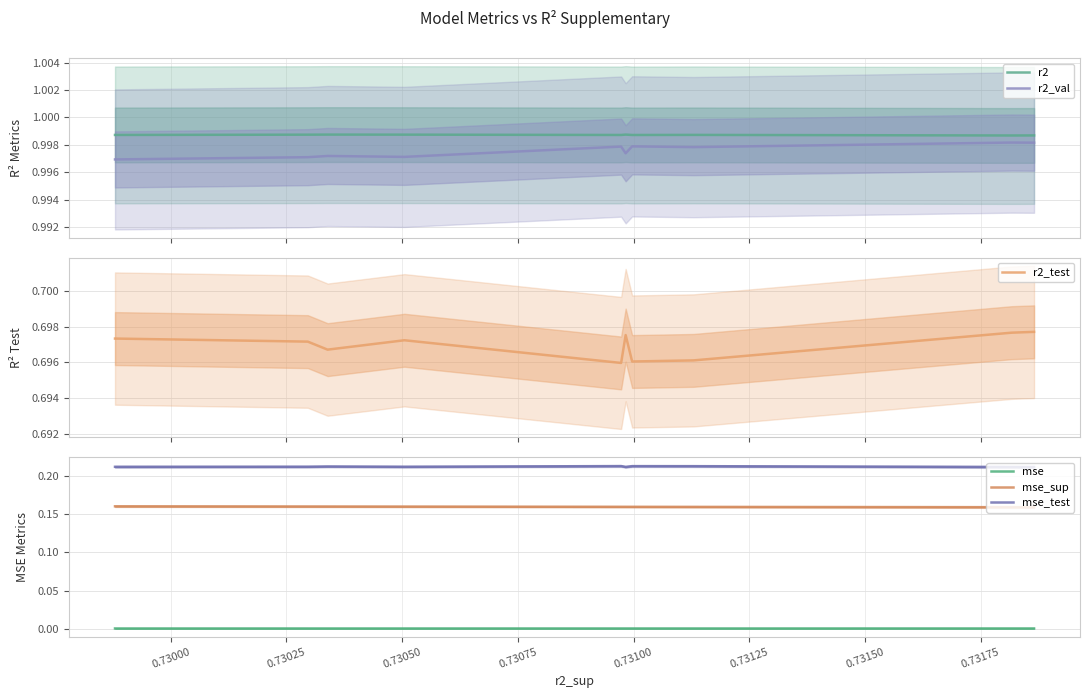

What is the greatest value displayed?

1.0